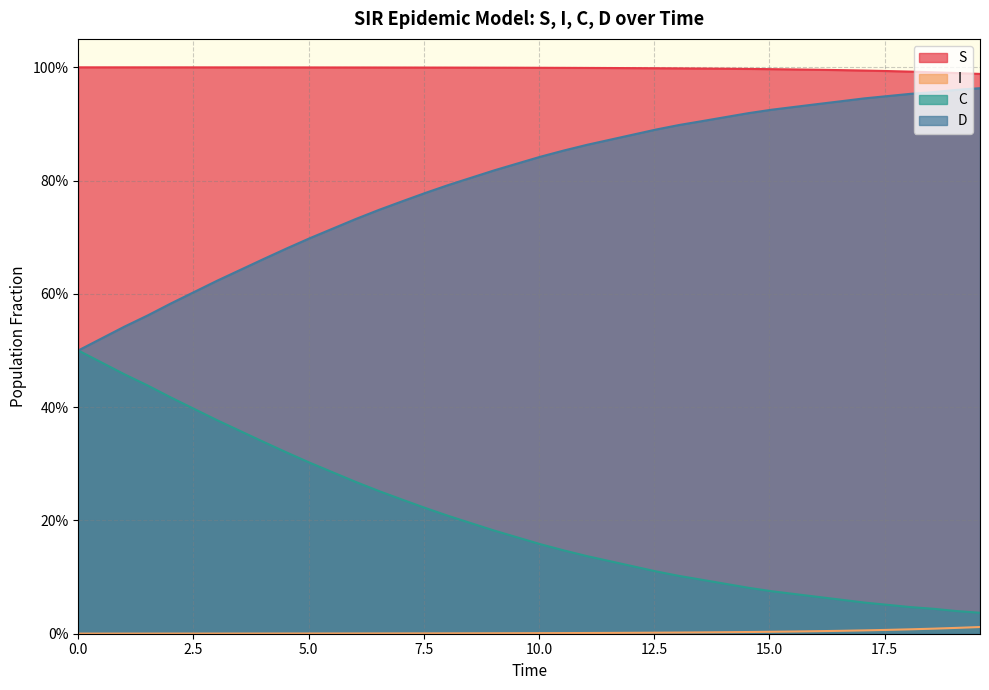

What are all the series names shown in the legend?

S, I, C, D